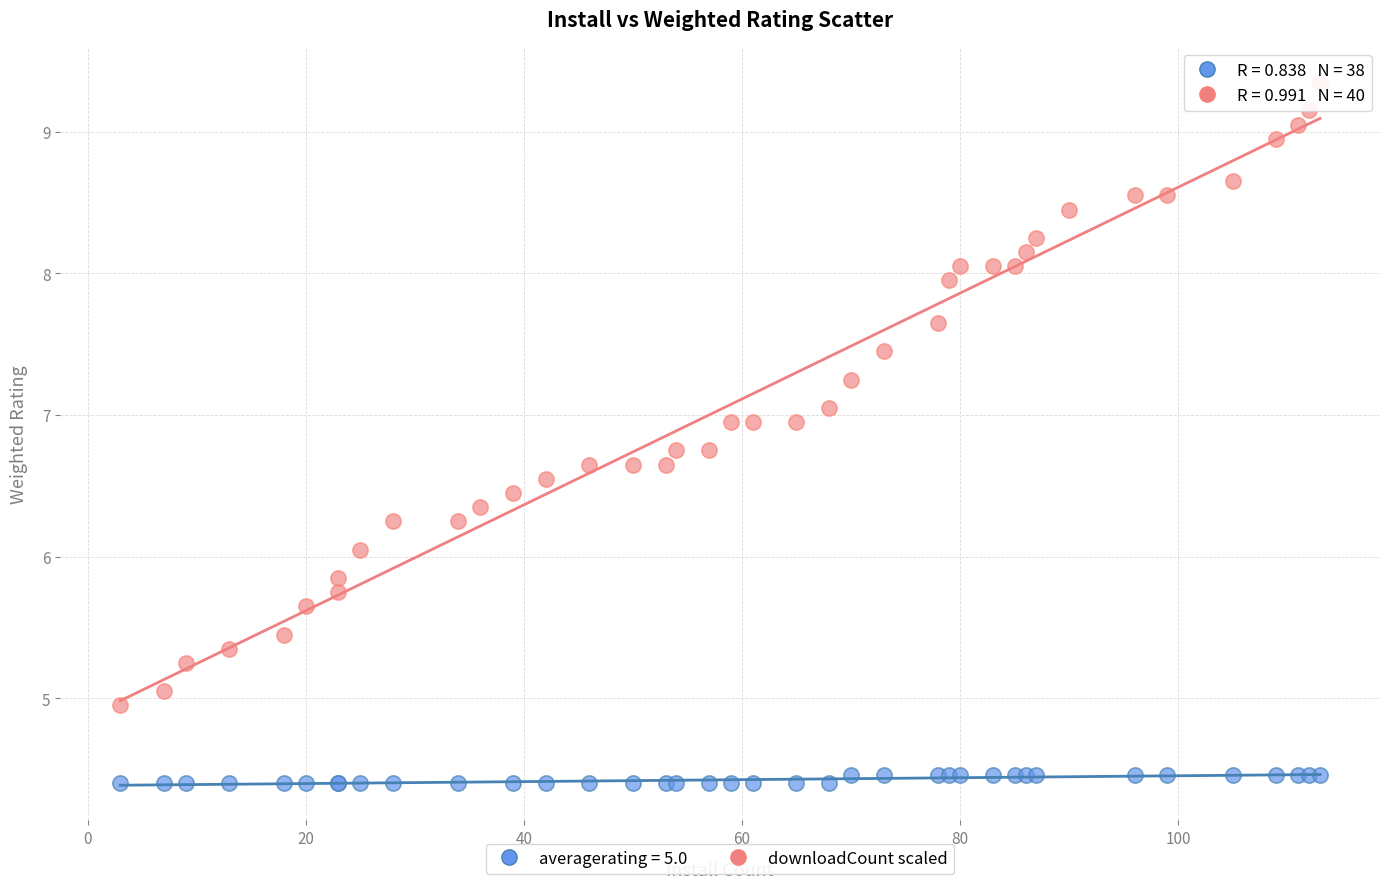

Which series has the largest Y range (max minus min)?

downloadCount scaled